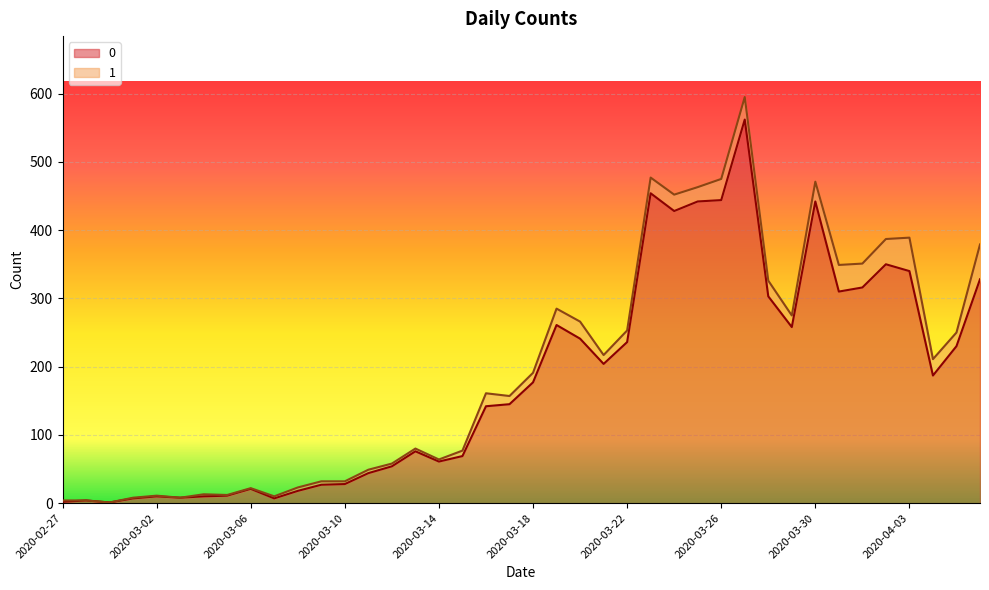

Reading left to right, what are all the values shown in this chart?

2020-02-27=2	2020-02-28=4	2020-02-29=1	2020-03-01=7	2020-03-02=10	2020-03-03=8	2020-03-04=10	2020-03-05=11	2020-03-06=21	2020-03-07=7	2020-03-08=18	2020-03-09=27	2020-03-10=28	2020-03-11=44	2020-03-12=54	2020-03-13=76	2020-03-14=61	2020-03-15=69	2020-03-16=142	2020-03-17=145	2020-03-18=177	2020-03-19=261	2020-03-20=241	2020-03-21=204	2020-03-22=236	2020-03-23=454	2020-03-24=428	2020-03-25=442	2020-03-26=444	2020-03-27=562	2020-03-28=303	2020-03-29=258	2020-03-30=442	2020-03-31=310	2020-04-01=316	2020-04-02=350	2020-04-03=340	2020-04-04=187	2020-04-05=230	2020-04-06=328